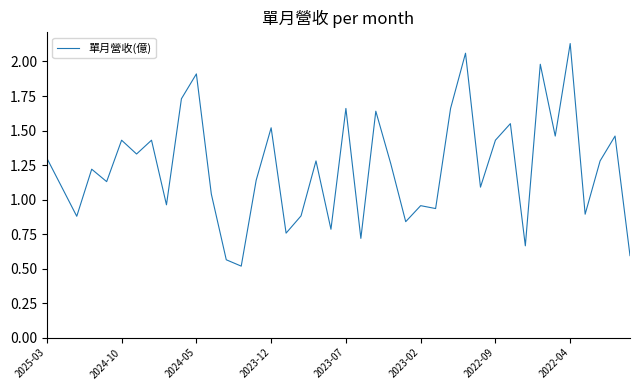

What is the smallest value displayed?

0.5